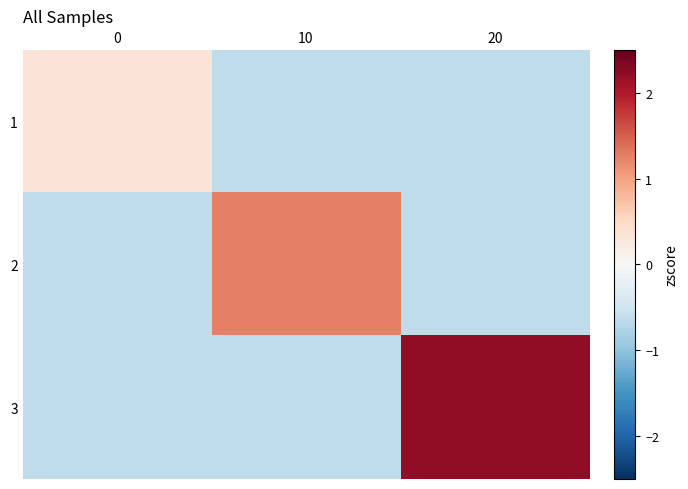

Reading right to left, list all the values displayed in this chart.

1: 20=-0.6	10=-0.6	0=0.3
2: 20=-0.6	10=1.3	0=-0.6
3: 20=2.2	10=-0.6	0=-0.6